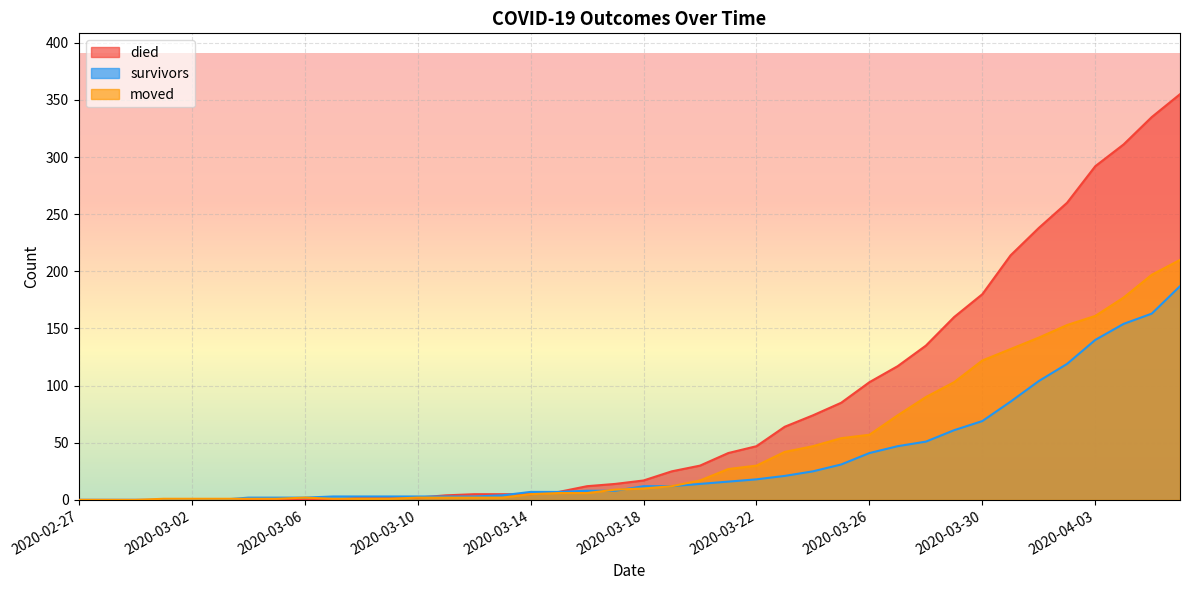

What is the difference between the maximum and minimum values in the moved series?

210